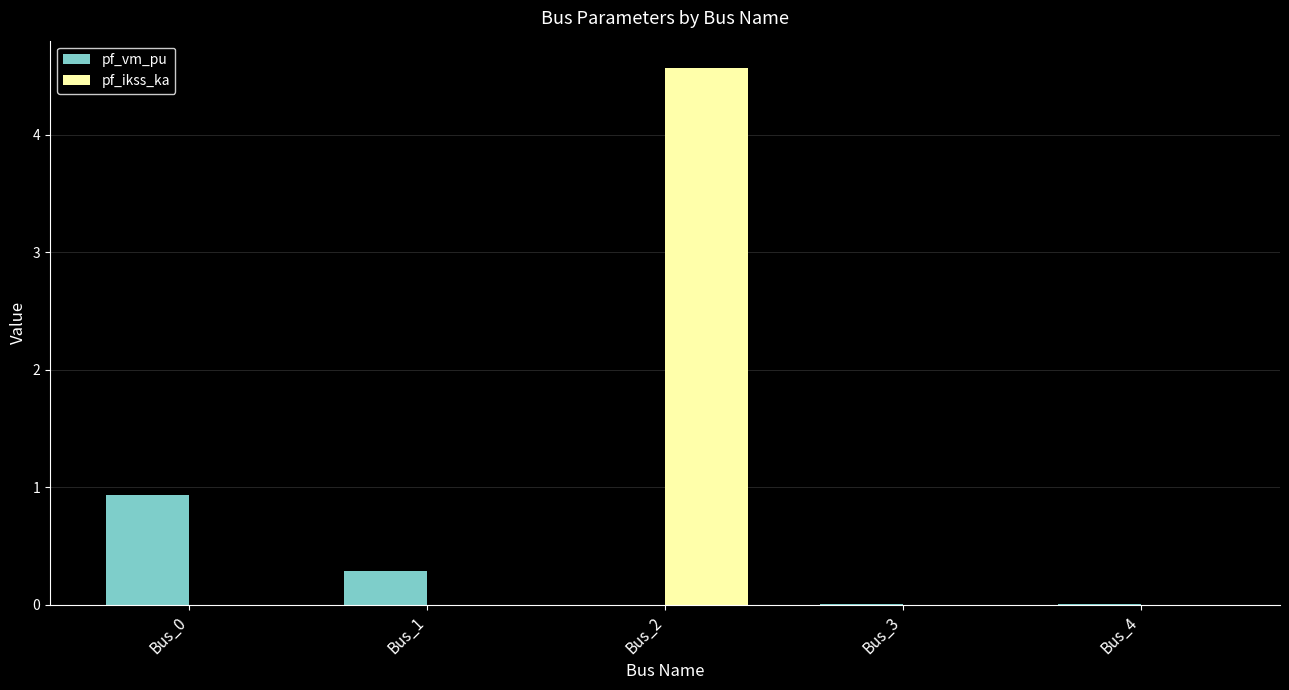

How many categories are shown in the chart?

5